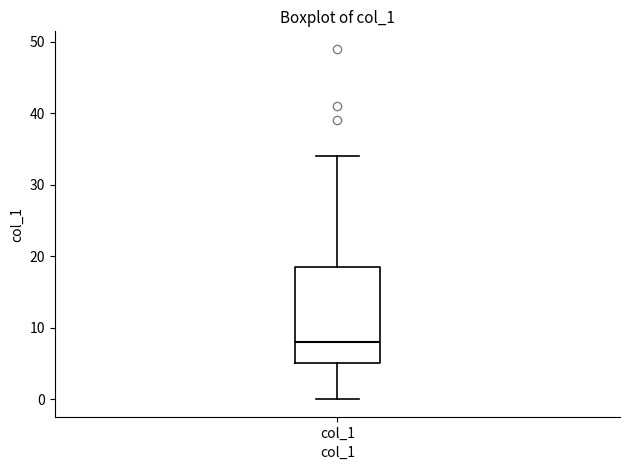

Where does the upper whisker of the box for col_1 end on the y-axis? The values are not printed on the chart, so give them approximately, as read against the axis.

34